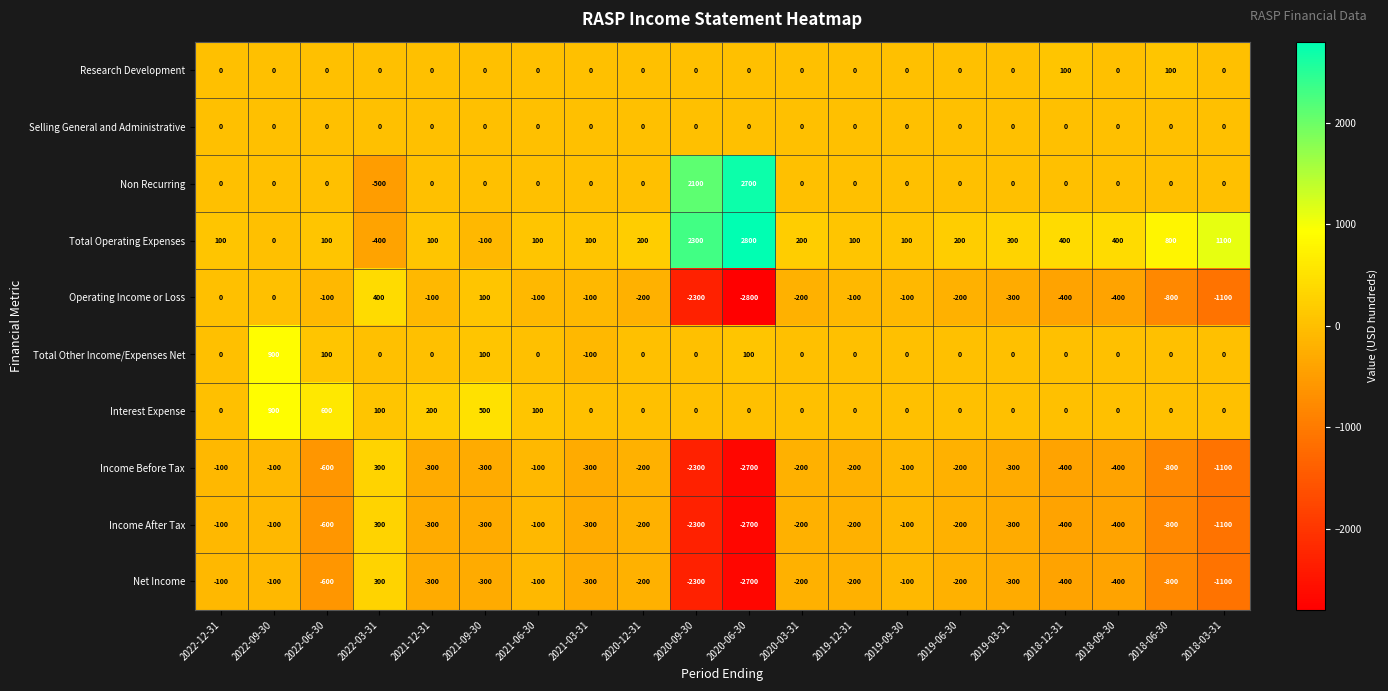

What is the maximum value for Total Operating Expenses?

2800